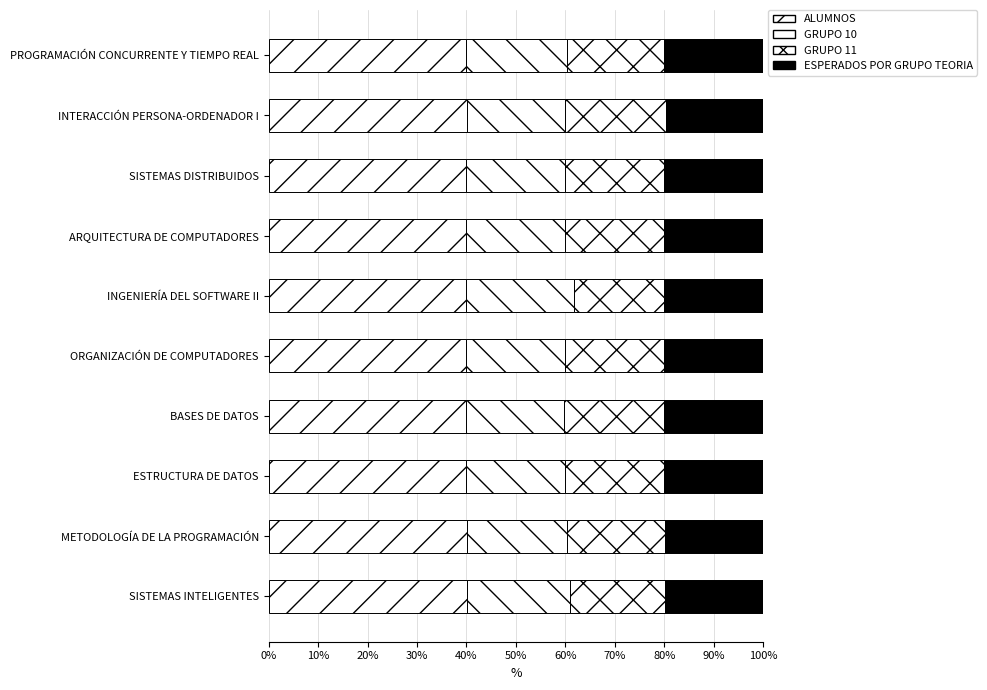

Count the GRUPO 10 values in the range 20 to 21.

7